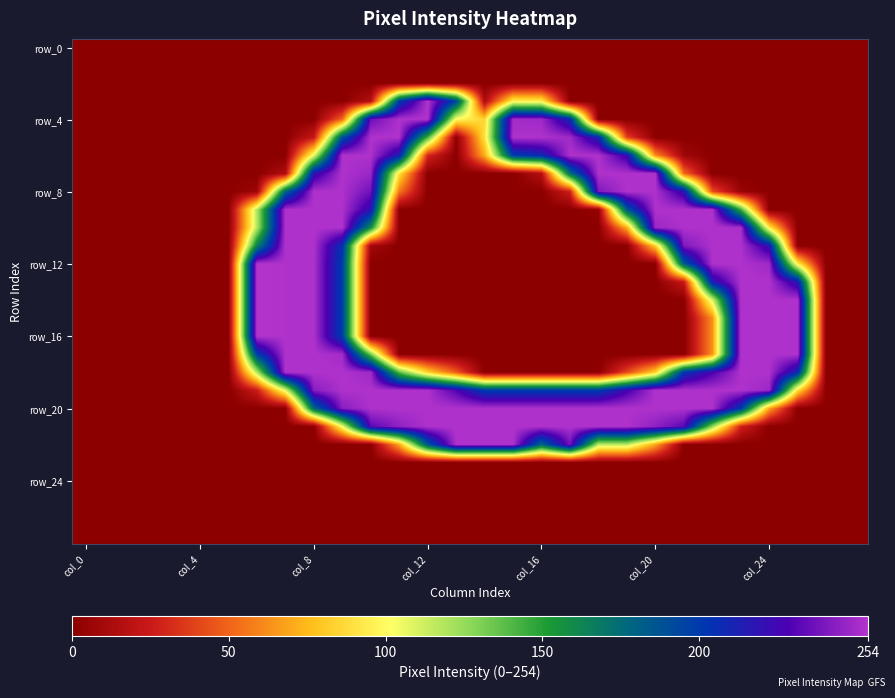

At which category is the sum across all series the highest?

9